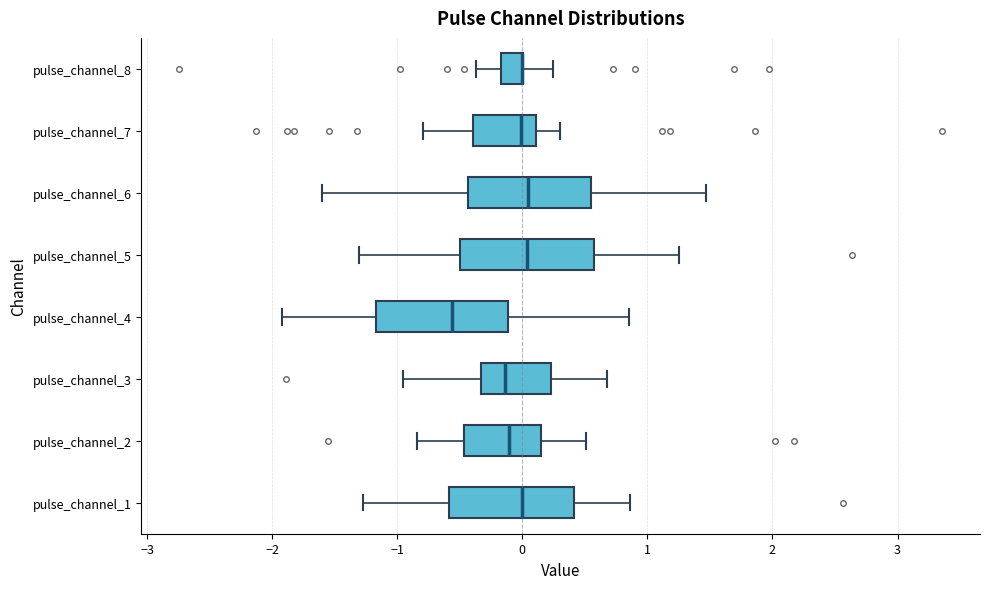

Reading bottom to top, read every box against the x-axis: the position of its median line, the range the box covers, and the ends of its whiskers. The values are not printed on the chart, so give them approximately, as read against the axis.

pulse_channel_1: median 0.0, box -0.6 to 0.4, whiskers -1.3 to 0.9
pulse_channel_2: median -0.1, box -0.5 to 0.1, whiskers -0.8 to 0.5
pulse_channel_3: median -0.1, box -0.3 to 0.2, whiskers -1.0 to 0.7
pulse_channel_4: median -0.6, box -1.2 to -0.1, whiskers -1.9 to 0.8
pulse_channel_5: median 0.0, box -0.5 to 0.6, whiskers -1.3 to 1.3
pulse_channel_6: median 0.0, box -0.4 to 0.5, whiskers -1.6 to 1.5
pulse_channel_7: median 0.0, box -0.4 to 0.1, whiskers -0.8 to 0.3
pulse_channel_8: median 0.0 (drawn on the box's right edge), box -0.2 to 0.0, whiskers -0.4 to 0.2